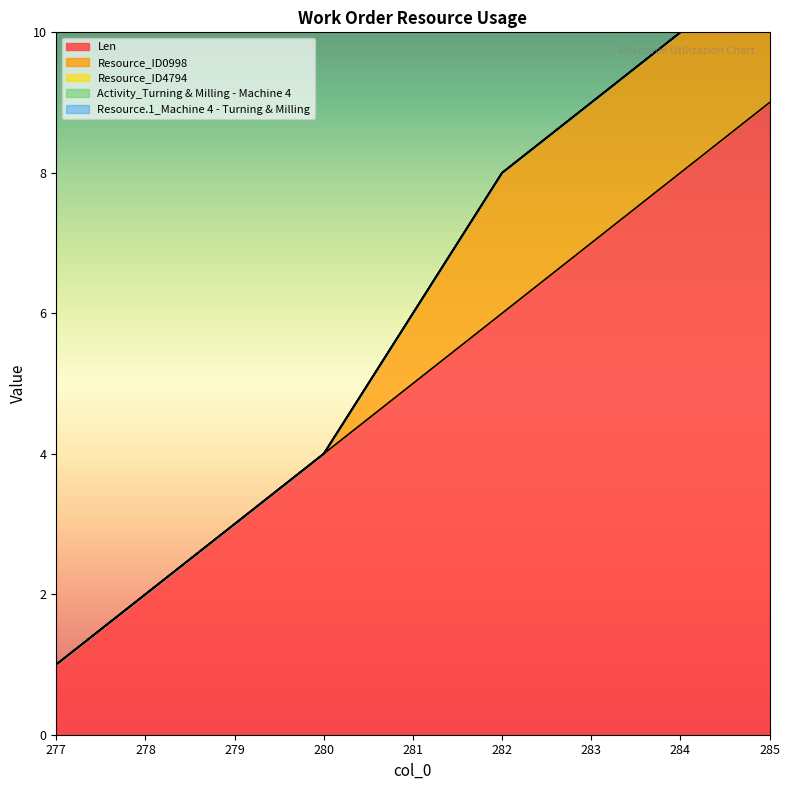

At how many categories does at least one series exceed 2?

7